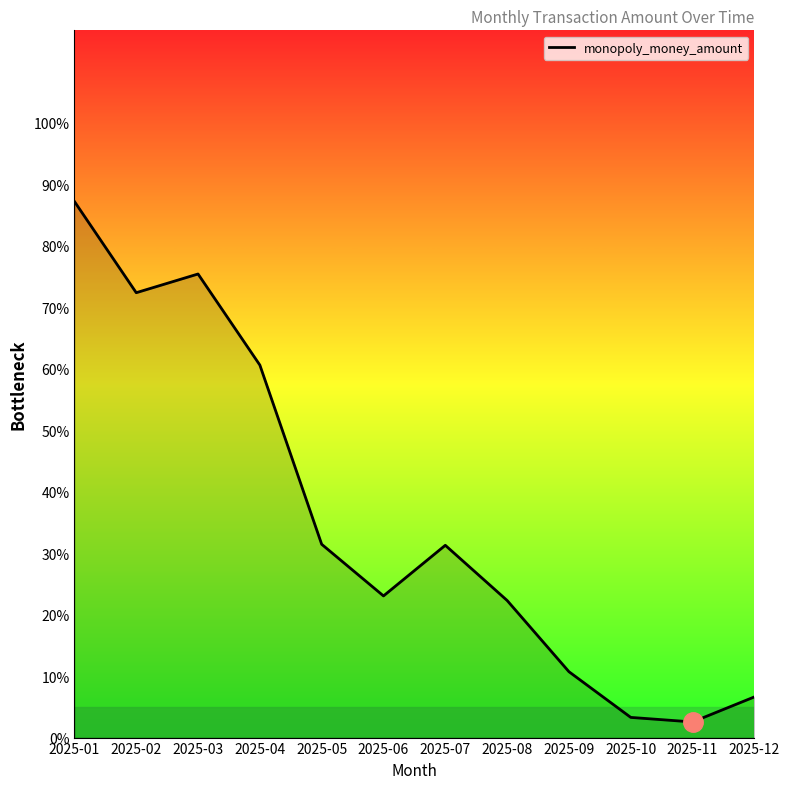

Between 2025-05 and 2025-07, which is larger?

2025-05